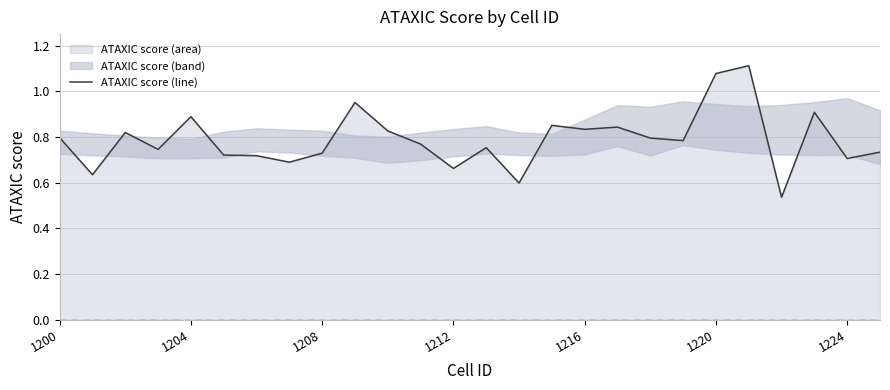

How many lines are shown in the chart?

1